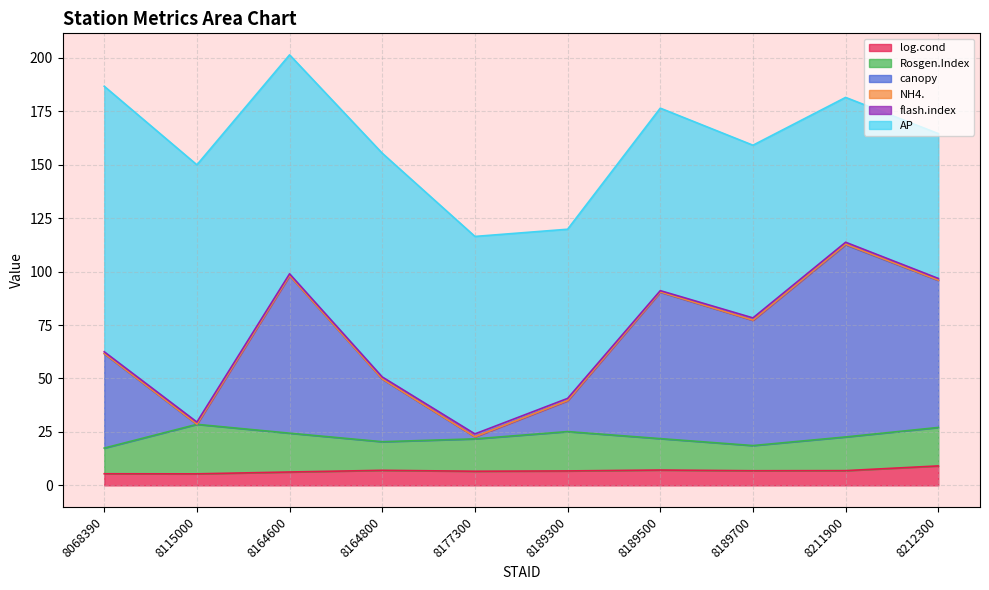

At which category does Rosgen.Index reach its first local peak?

8115000